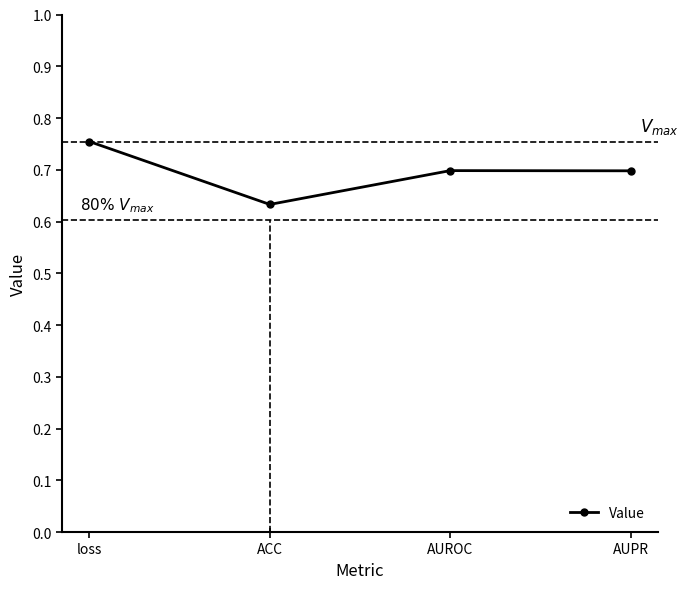

What is the label of the 4th point from the right?

loss